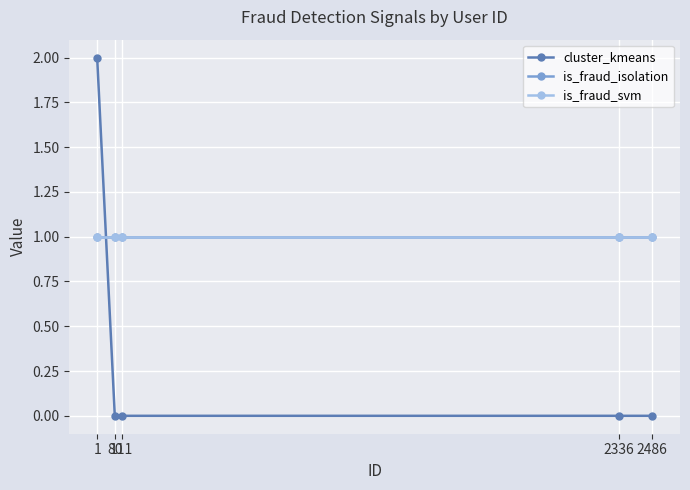

Is this an area chart (filled region under the line)?

No